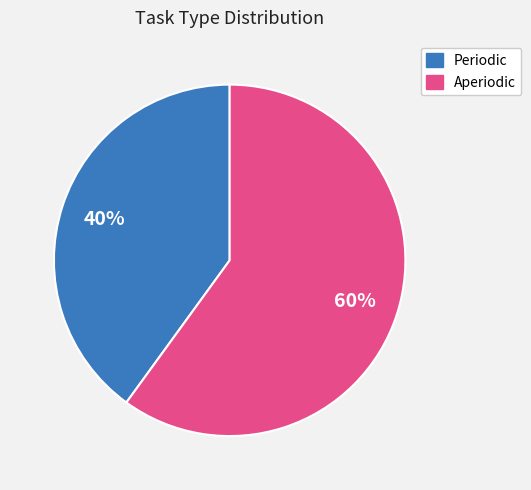

What is the majority slice?

Aperiodic